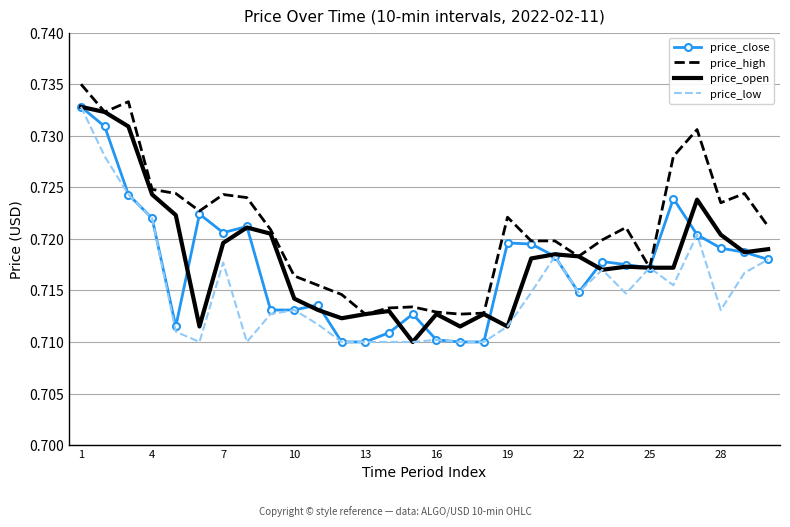

Which series has the largest total across all categories?

price_high